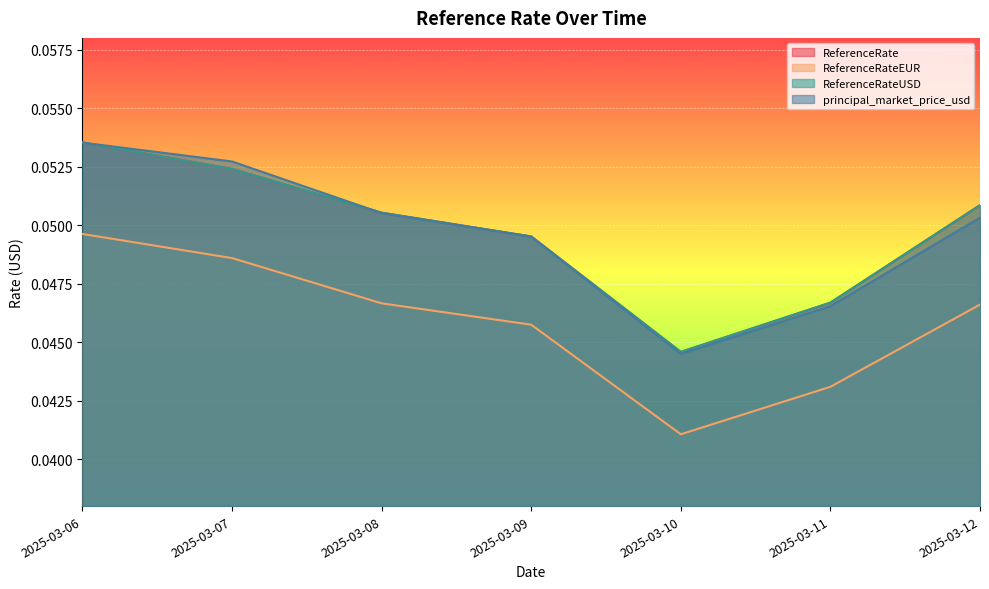

At which category is the sum across all series the highest?

2025-03-06